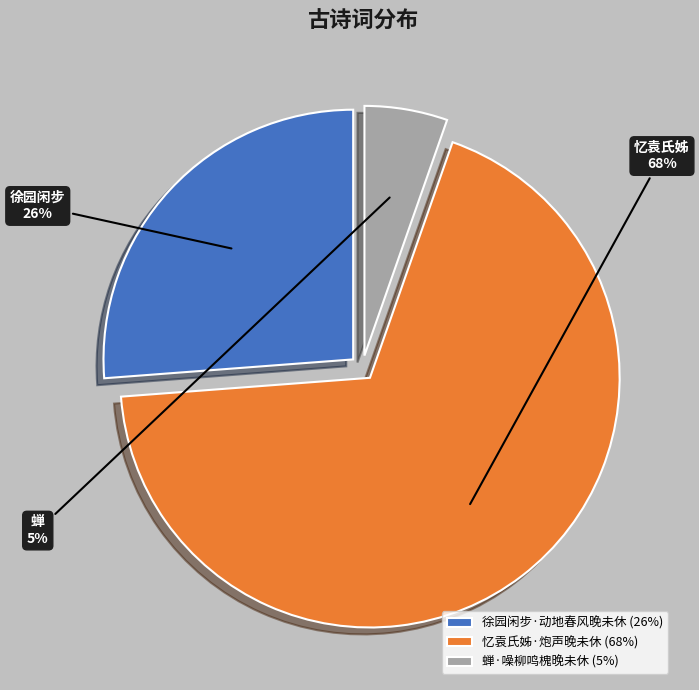

What is the majority slice?

忆袁氏姊·炮声晚未休